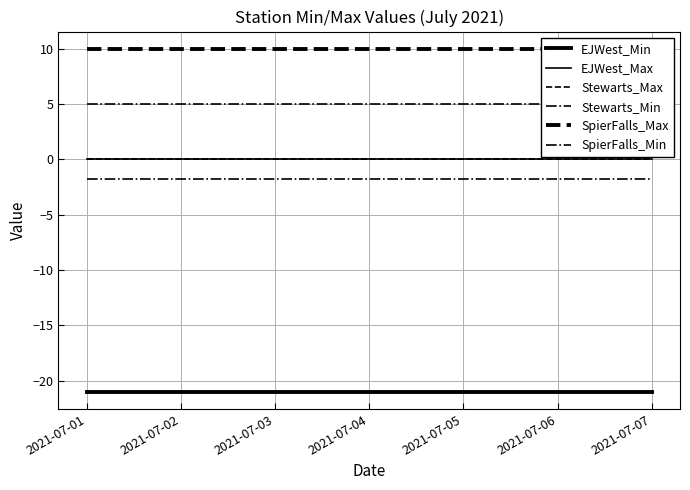

True or false: SpierFalls_Max has more than 0 interior local peaks.

False